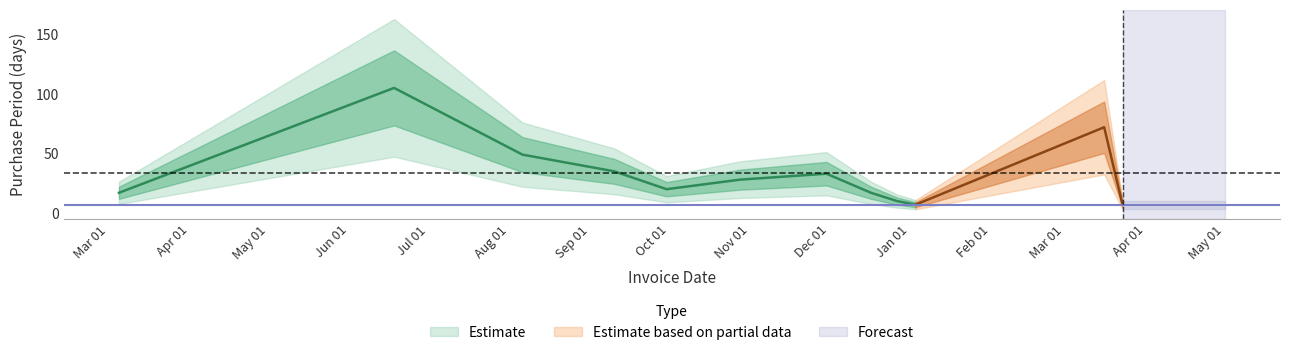

At which category does the data reach its first local peak?

2016-06-18